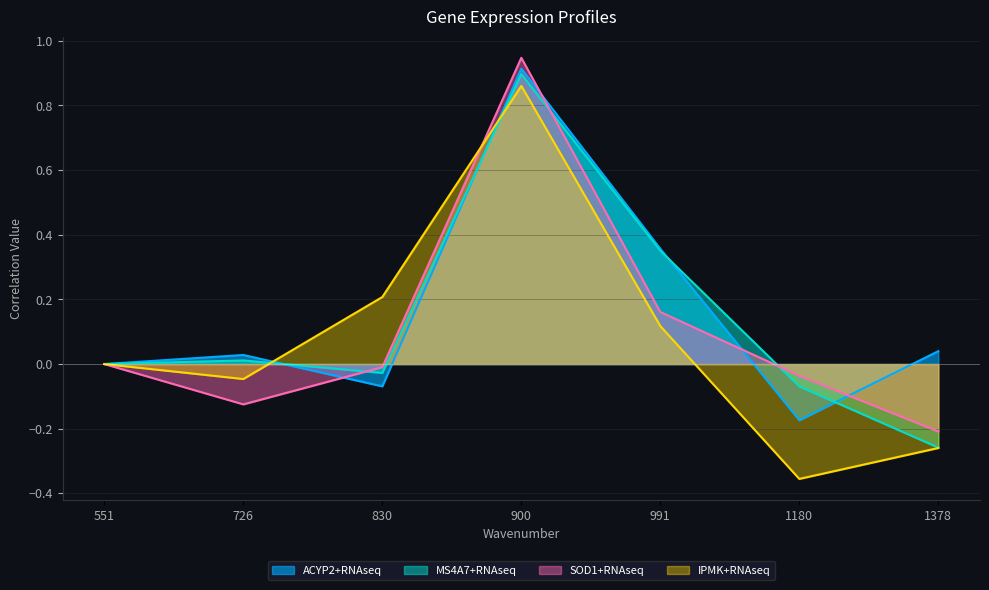

What is the sum of the SOD1+RNAseq values at 1378 and 551?

-0.2